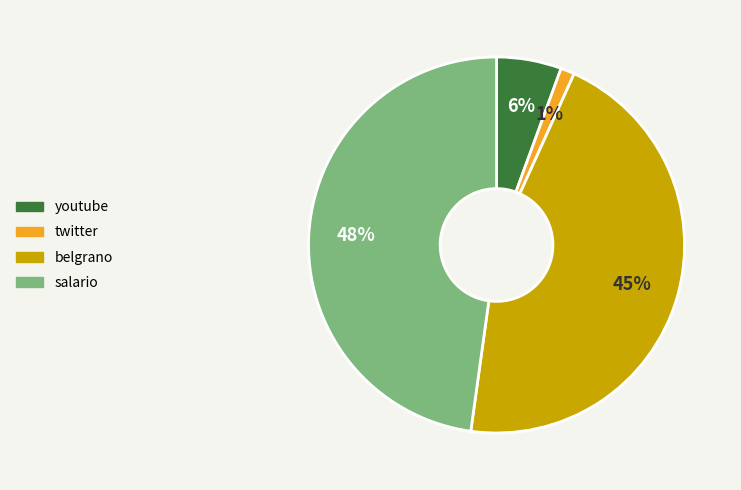

Which slice is the smallest?

twitter